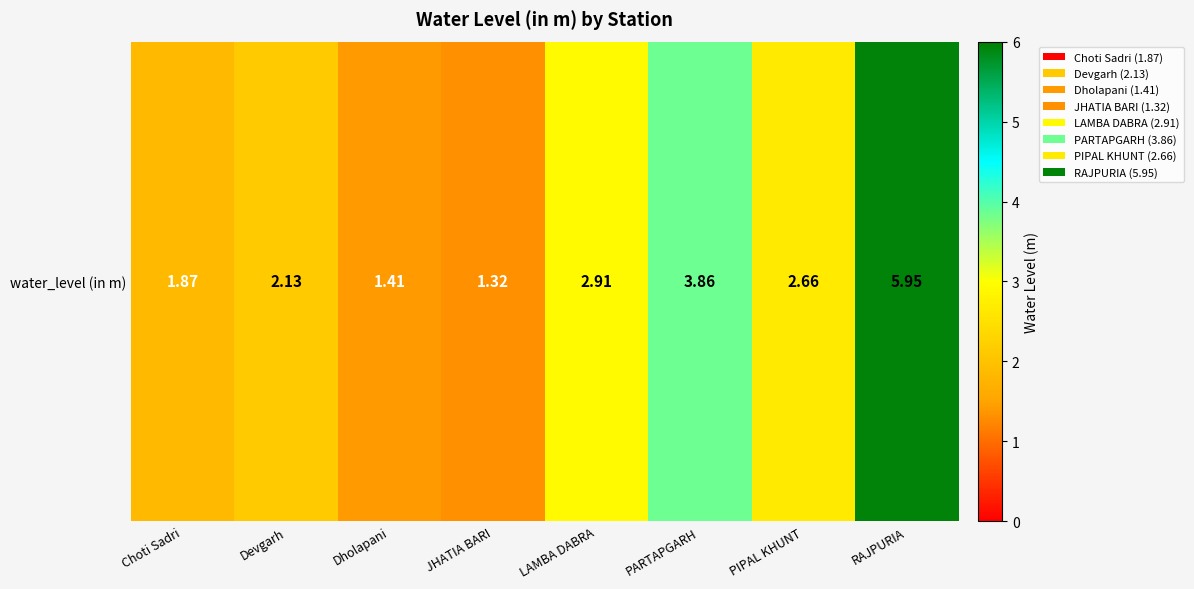

How many series are shown in this chart?

1